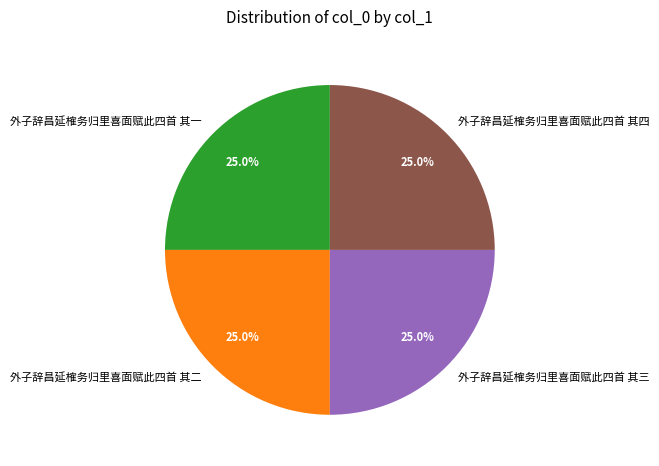

To the nearest percent, what is the combined percentage of 外子辞昌延榷务归里喜面赋此四首 其三 and 外子辞昌延榷务归里喜面赋此四首 其一?

50%